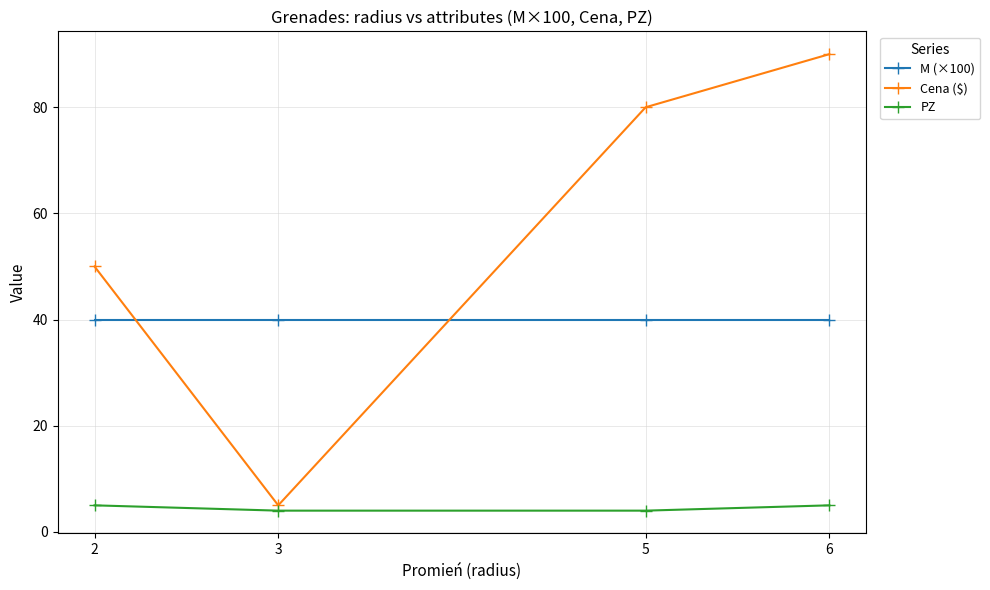

What is the total value across all series at 2?

95